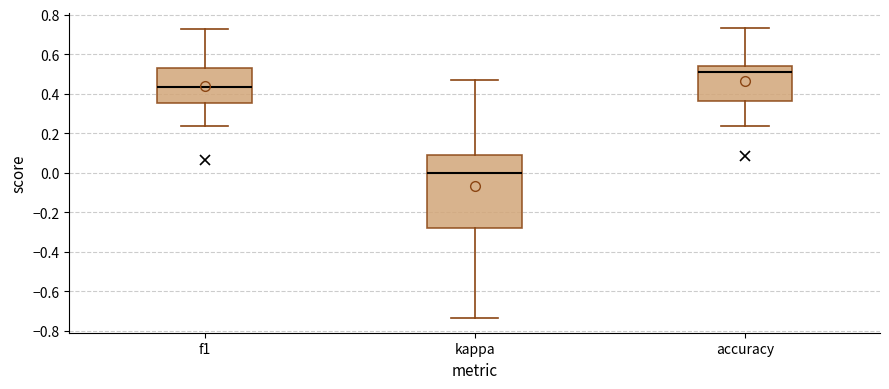

Reading left to right, read every box against the y-axis: the position of its median line, the range the box covers, and the ends of its whiskers. The values are not printed on the chart, so give them approximately, as read against the axis.

f1: median 0.44, box 0.36 to 0.52, whiskers 0.24 to 0.72
kappa: median 0.00, box -0.28 to 0.10, whiskers -0.74 to 0.46
accuracy: median 0.52, box 0.36 to 0.54, whiskers 0.24 to 0.74